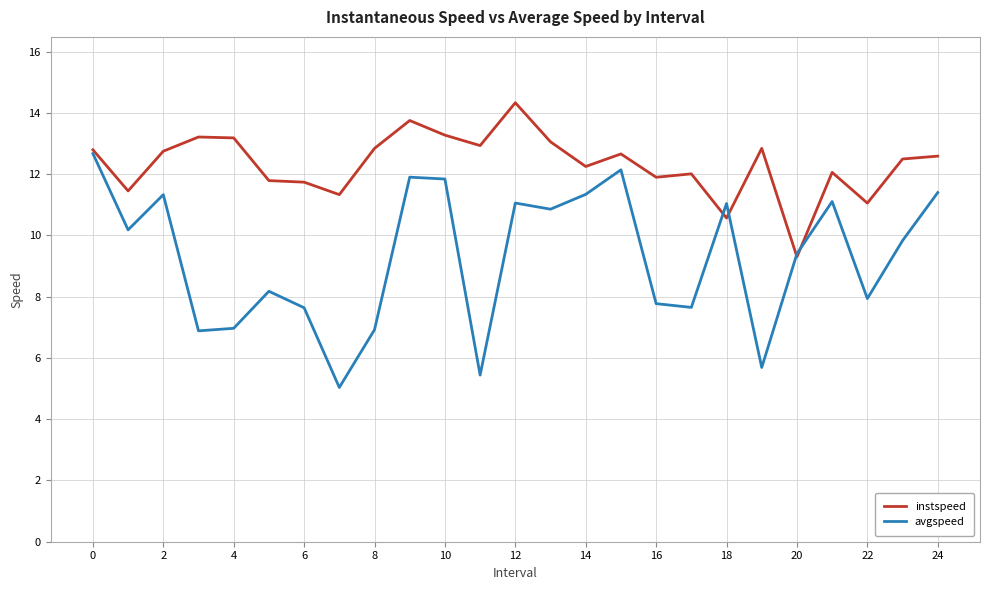

Does the chart have visible grid lines?

Yes